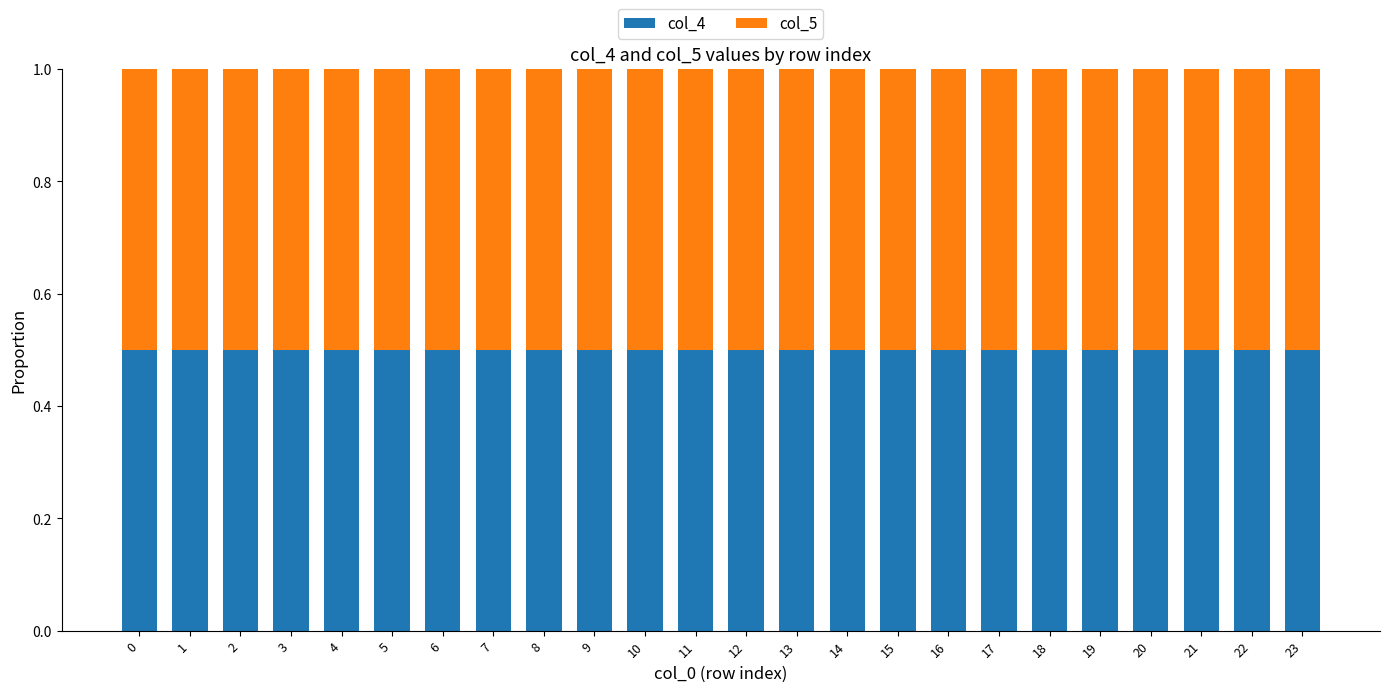

What is the total value across all series at 15?

1.0